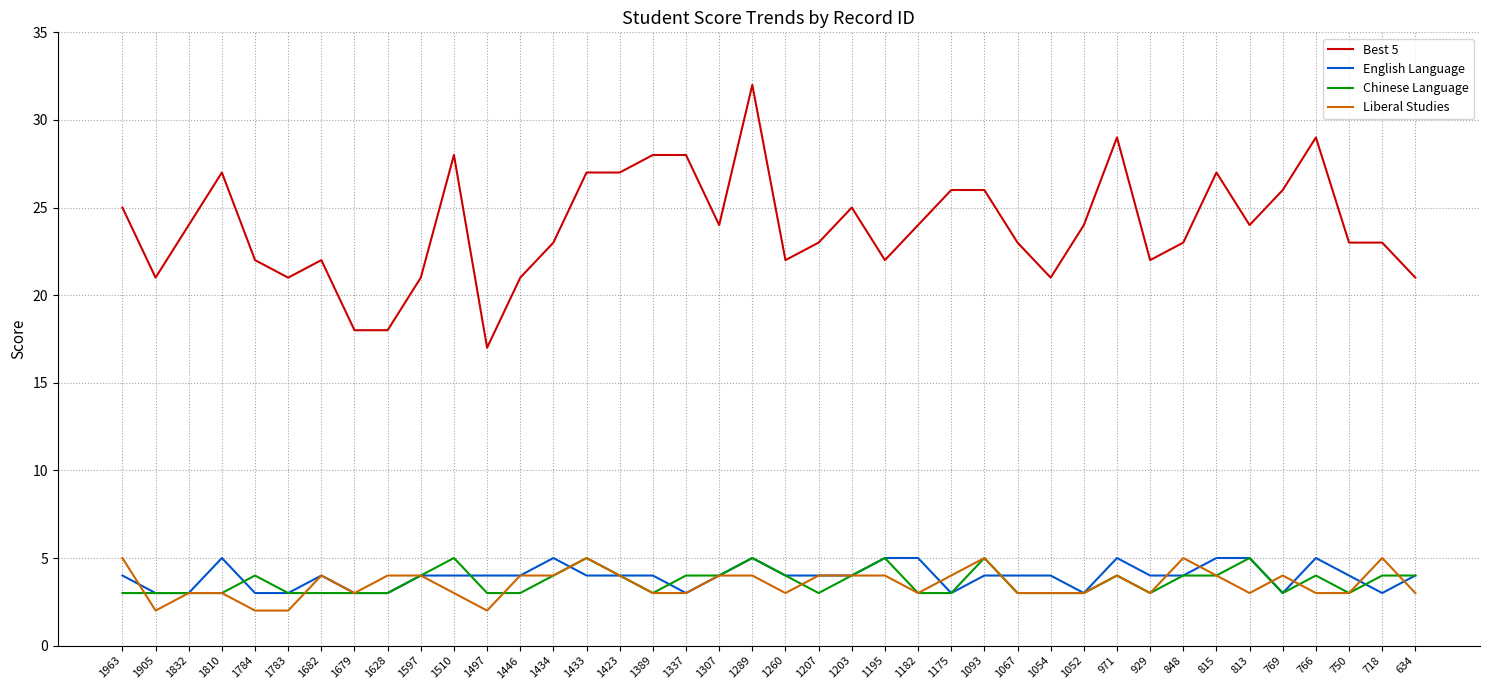

Reading left to right, transcribe all the data shown in this chart.

Best 5: 1963=25	1905=21	1832=24	1810=27	1784=22	1783=21	1682=22	1679=18	1628=18	1597=21	1510=28	1497=17	1446=21	1434=23	1433=27	1423=27	1389=28	1337=28	1307=24	1289=32	1260=22	1207=23	1203=25	1195=22	1182=24	1175=26	1093=26	1067=23	1054=21	1052=24	971=29	929=22	848=23	815=27	813=24	769=26	766=29	750=23	718=23	634=21
English Language: 1963=4	1905=3	1832=3	1810=5	1784=3	1783=3	1682=4	1679=3	1628=3	1597=4	1510=4	1497=4	1446=4	1434=5	1433=4	1423=4	1389=4	1337=3	1307=4	1289=5	1260=4	1207=4	1203=4	1195=5	1182=5	1175=3	1093=4	1067=4	1054=4	1052=3	971=5	929=4	848=4	815=5	813=5	769=3	766=5	750=4	718=3	634=4
Chinese Language: 1963=3	1905=3	1832=3	1810=3	1784=4	1783=3	1682=3	1679=3	1628=3	1597=4	1510=5	1497=3	1446=3	1434=4	1433=5	1423=4	1389=3	1337=4	1307=4	1289=5	1260=4	1207=3	1203=4	1195=5	1182=3	1175=3	1093=5	1067=3	1054=3	1052=3	971=4	929=3	848=4	815=4	813=5	769=3	766=4	750=3	718=4	634=4
Liberal Studies: 1963=5	1905=2	1832=3	1810=3	1784=2	1783=2	1682=4	1679=3	1628=4	1597=4	1510=3	1497=2	1446=4	1434=4	1433=5	1423=4	1389=3	1337=3	1307=4	1289=4	1260=3	1207=4	1203=4	1195=4	1182=3	1175=4	1093=5	1067=3	1054=3	1052=3	971=4	929=3	848=5	815=4	813=3	769=4	766=3	750=3	718=5	634=3